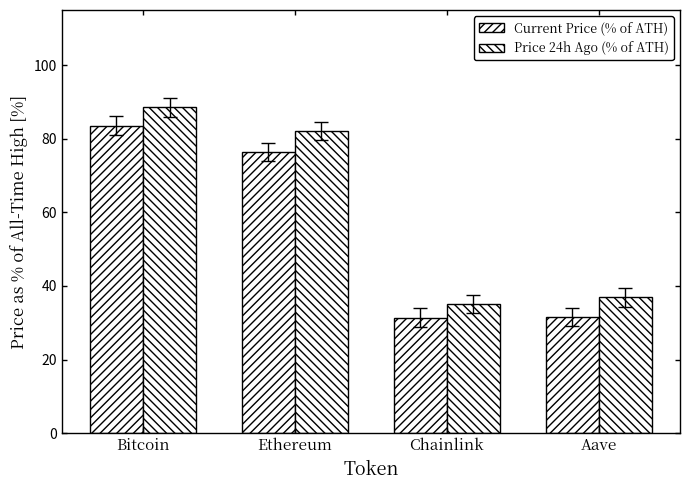

Reading left to right, list all the values displayed in this chart.

Current Price (% of ATH): 83.6	76.5	31.4	31.5
Price 24h Ago (% of ATH): 88.5	82.1	35.2	36.9